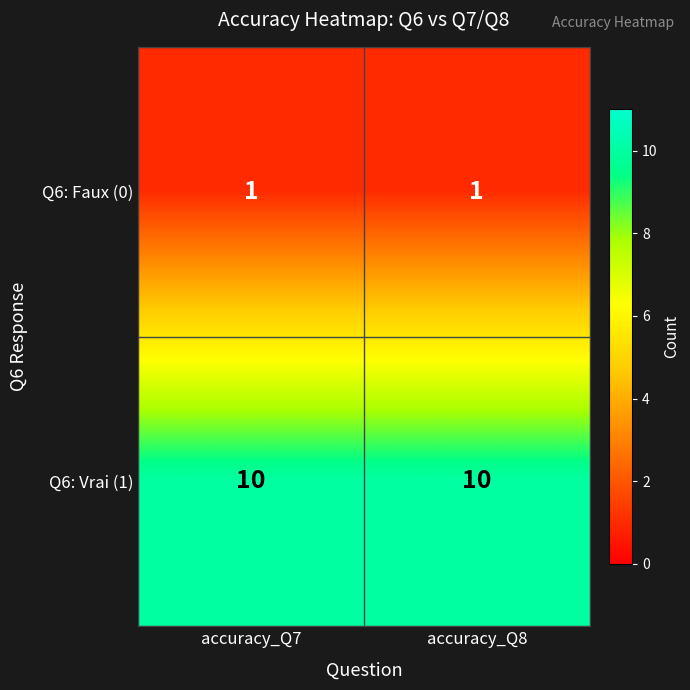

Reading left to right, list all the values displayed in this chart.

Q6: Faux (0): accuracy_Q7=1	accuracy_Q8=1
Q6: Vrai (1): accuracy_Q7=10	accuracy_Q8=10